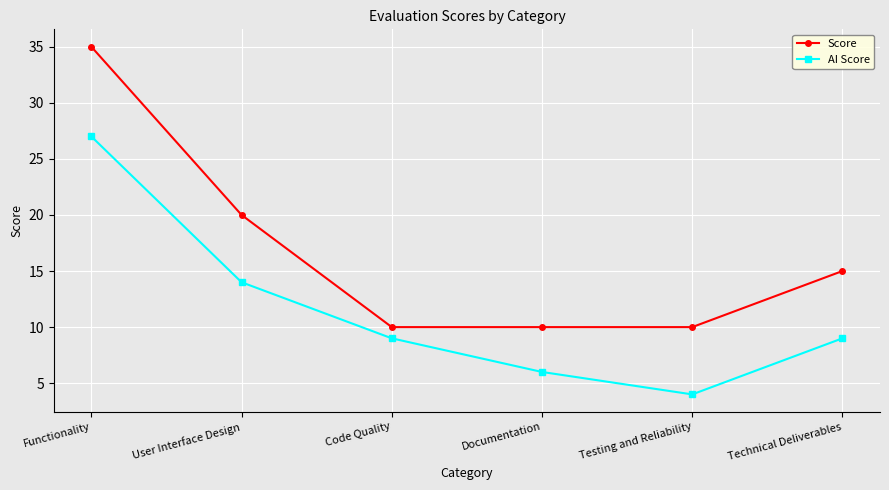

What is the difference between the maximum and minimum values in the AI Score series?

23